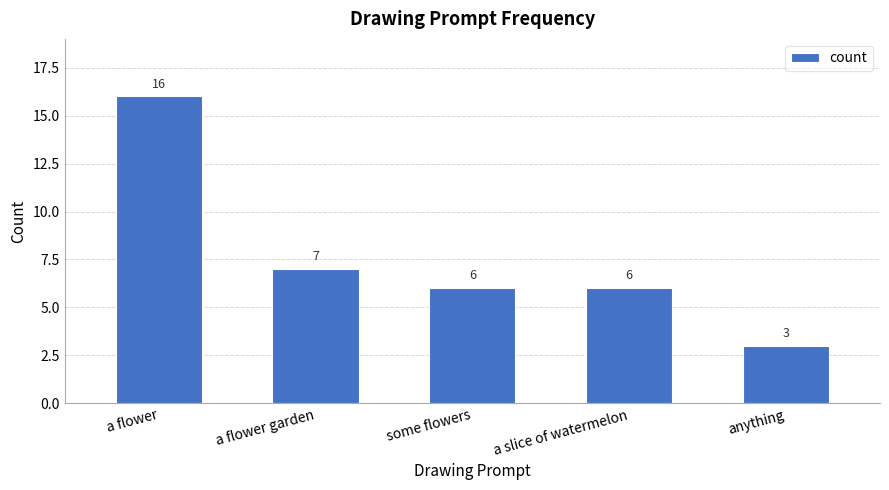

At which category does the chart reach its peak across all series?

a flower